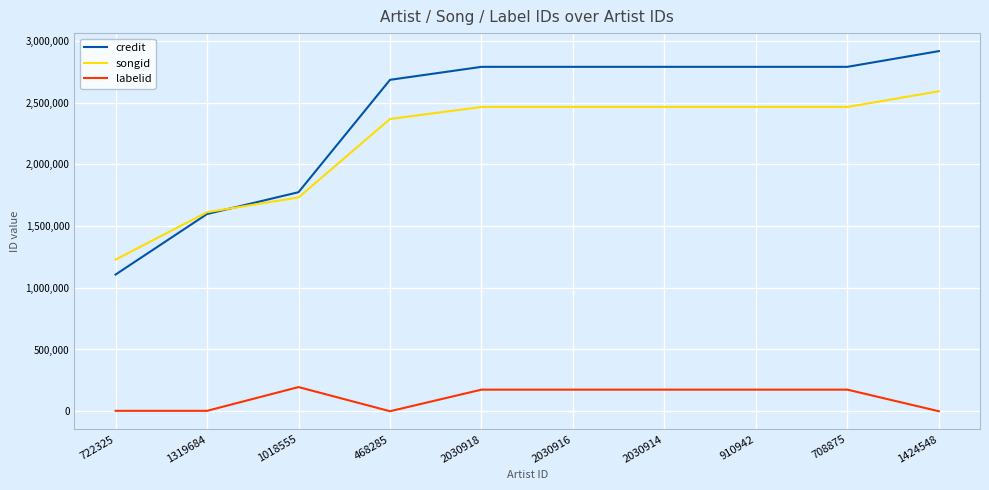

At which category does the chart reach its peak across all series?

1424548